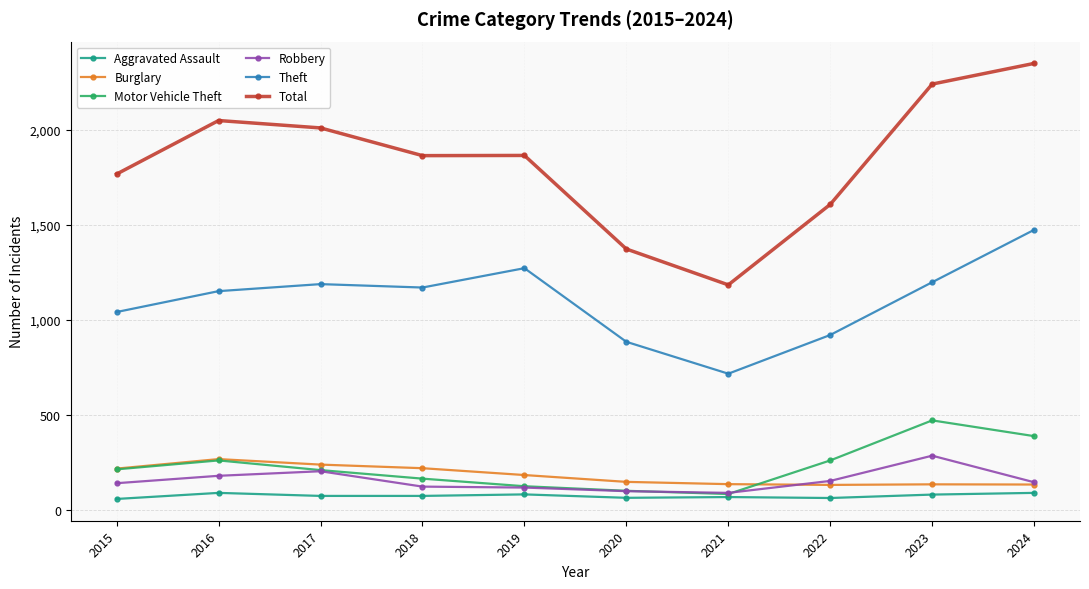

Which series has the largest total across all categories?

Total